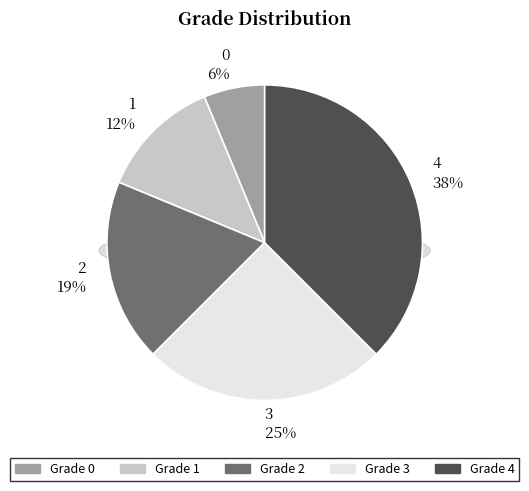

To the nearest percent, what is the combined percentage of 4 and 1?

50%